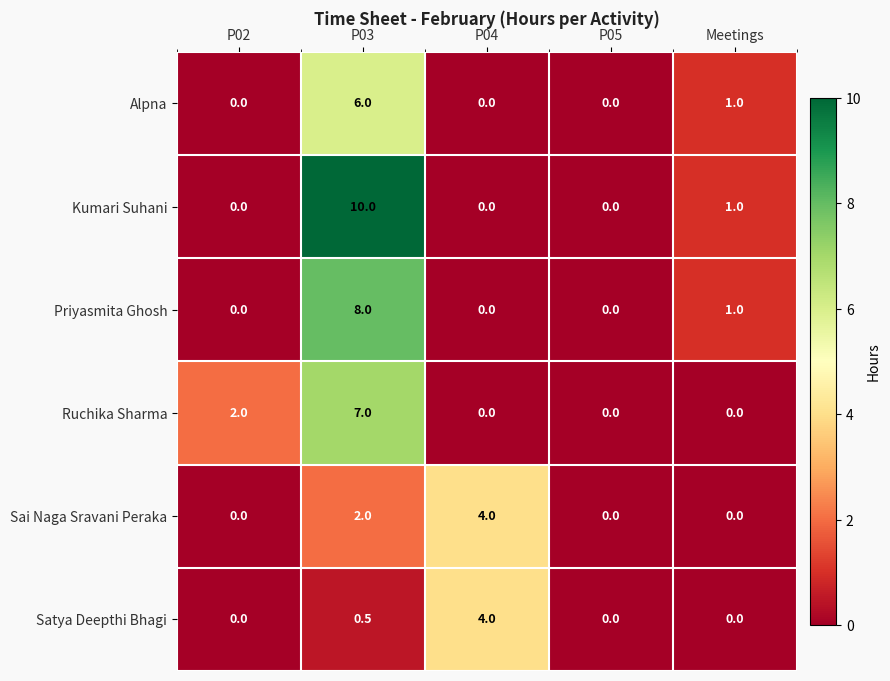

Reading left to right, list all the values displayed in this chart.

Alpna: 0.0	6.0	0.0	0.0	1.0
Kumari Suhani: 0.0	10.0	0.0	0.0	1.0
Priyasmita Ghosh: 0.0	8.0	0.0	0.0	1.0
Ruchika Sharma: 2.0	7.0	0.0	0.0	0.0
Sai Naga Sravani Peraka: 0.0	2.0	4.0	0.0	0.0
Satya Deepthi Bhagi: 0.0	0.5	4.0	0.0	0.0